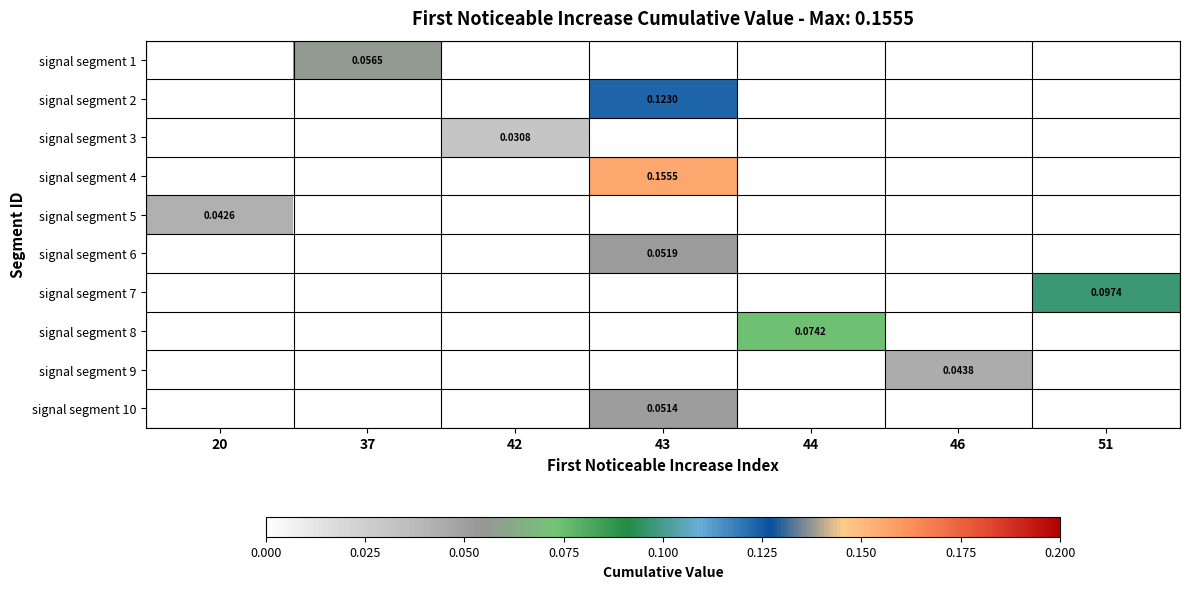

Count the number of data series in this chart.

10